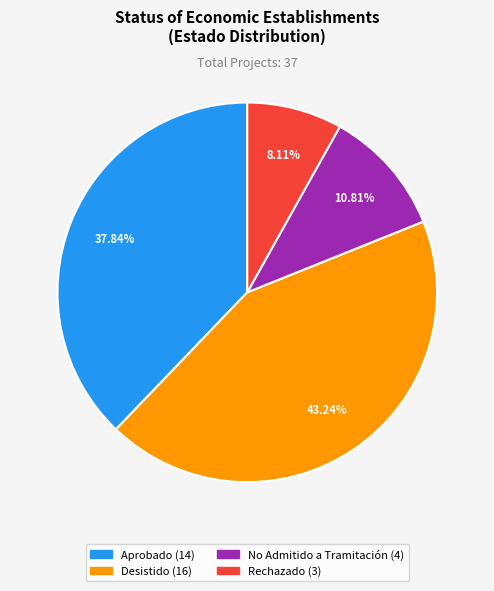

To the nearest percent, what is the combined percentage of No Admitido a Tramitación and Rechazado?

19%